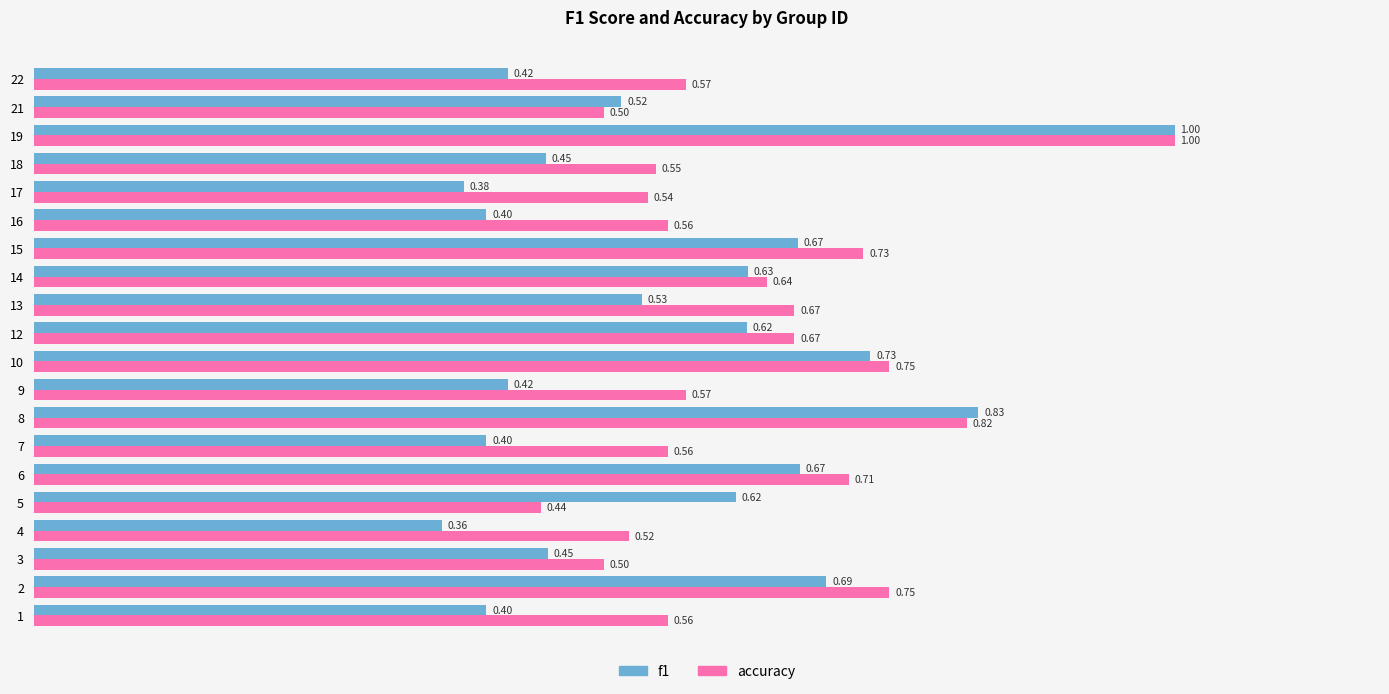

Which series has the largest range (max minus min)?

f1